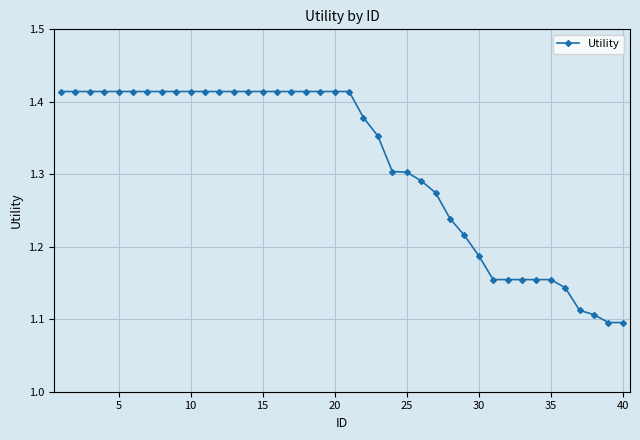

What is the difference between the second highest and minimum values?

0.3